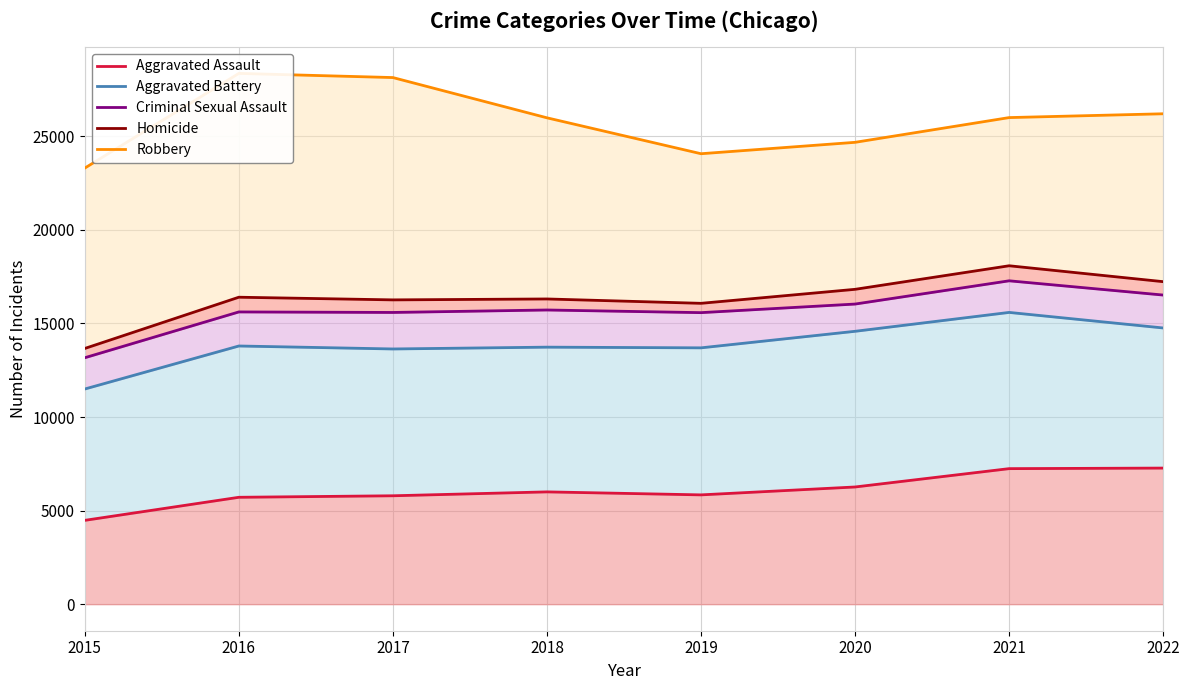

Reading left to right, what are all the values shown in this chart?

Aggravated Assault: 4480	5712	5793	6001	5841	6263	7243	7273
Aggravated Battery: 11498	13797	13638	13735	13698	14582	15591	14760
Criminal Sexual Assault: 13169	15617	15589	15721	15579	16038	17280	16519
Homicide: 13665	16403	16261	16310	16077	16825	18084	17234
Robbery: 23303	28363	28141	25990	24071	24680	26002	26206